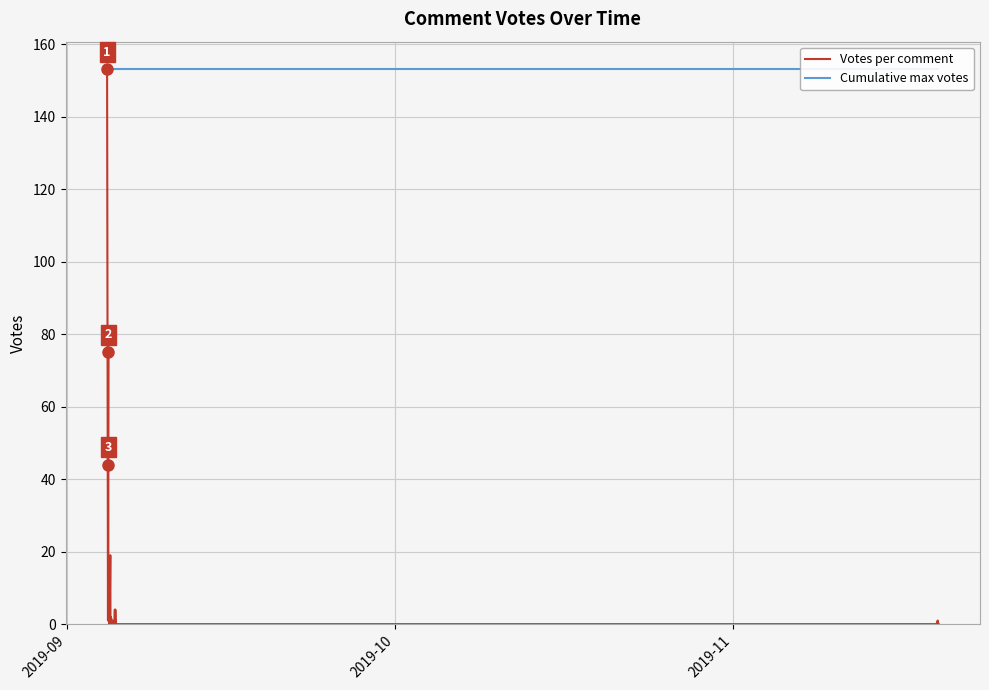

How many distinct data groups are displayed?

2